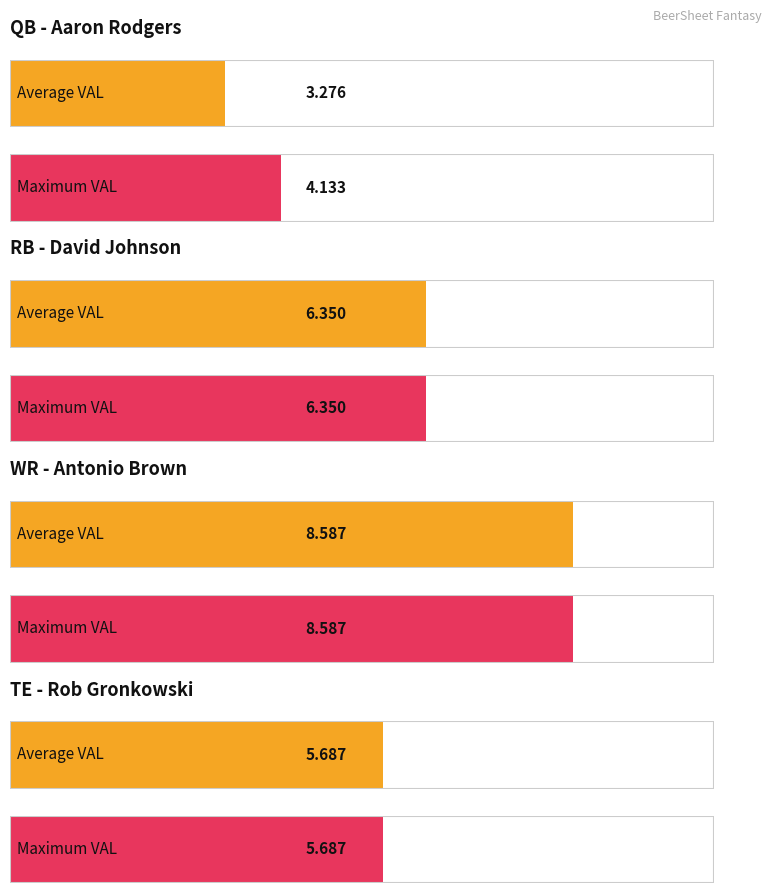

What is the average value of the Max VAL series?

6.2